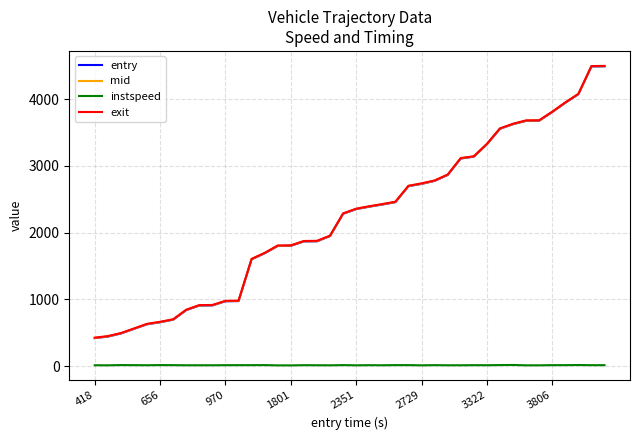

True or false: mid and instspeed intersect in this chart.

False